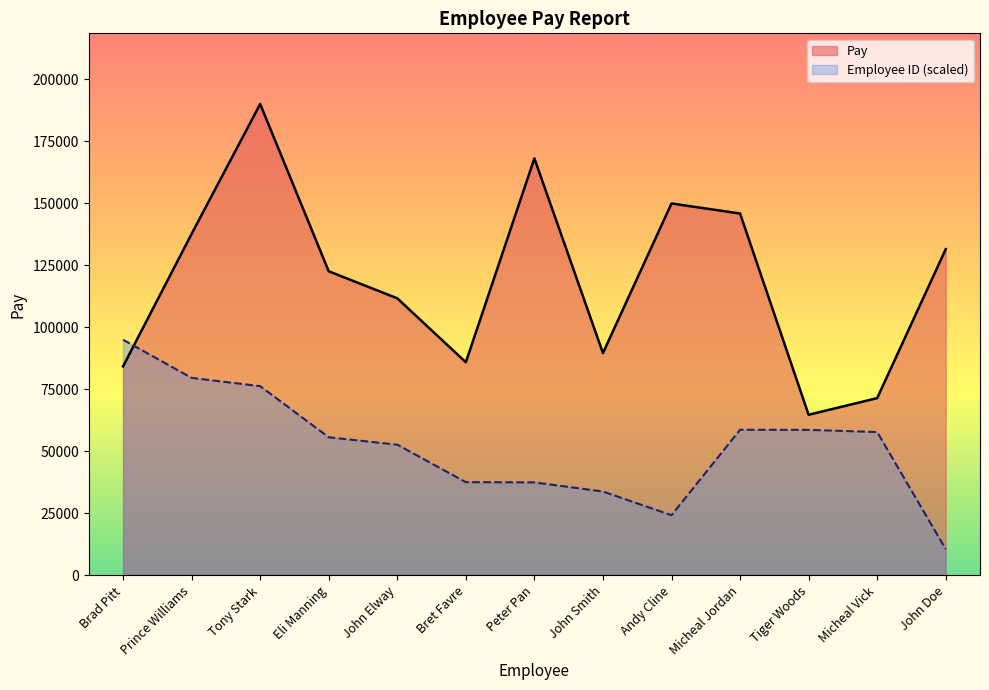

Does the chart have visible grid lines?

No